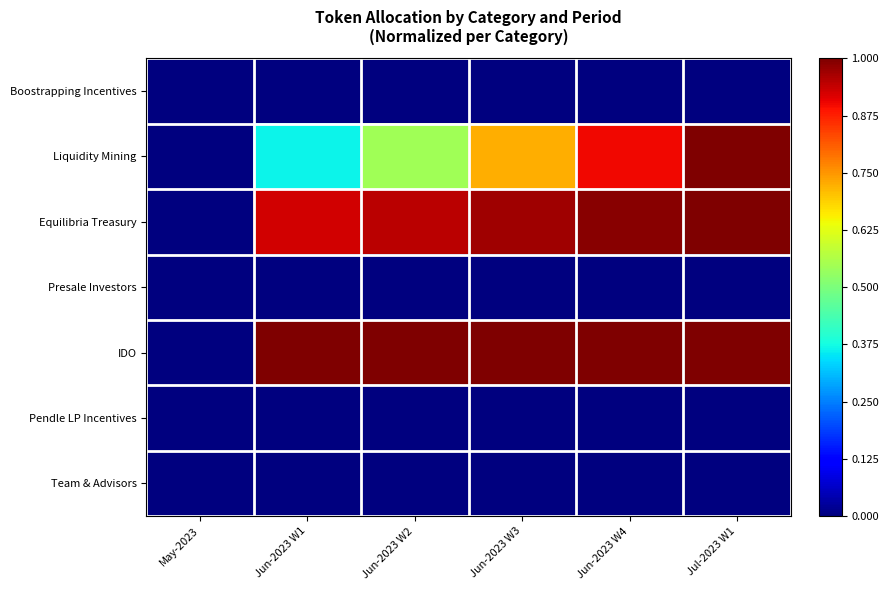

At which category is the sum across all series the highest?

Jul-2023 W1